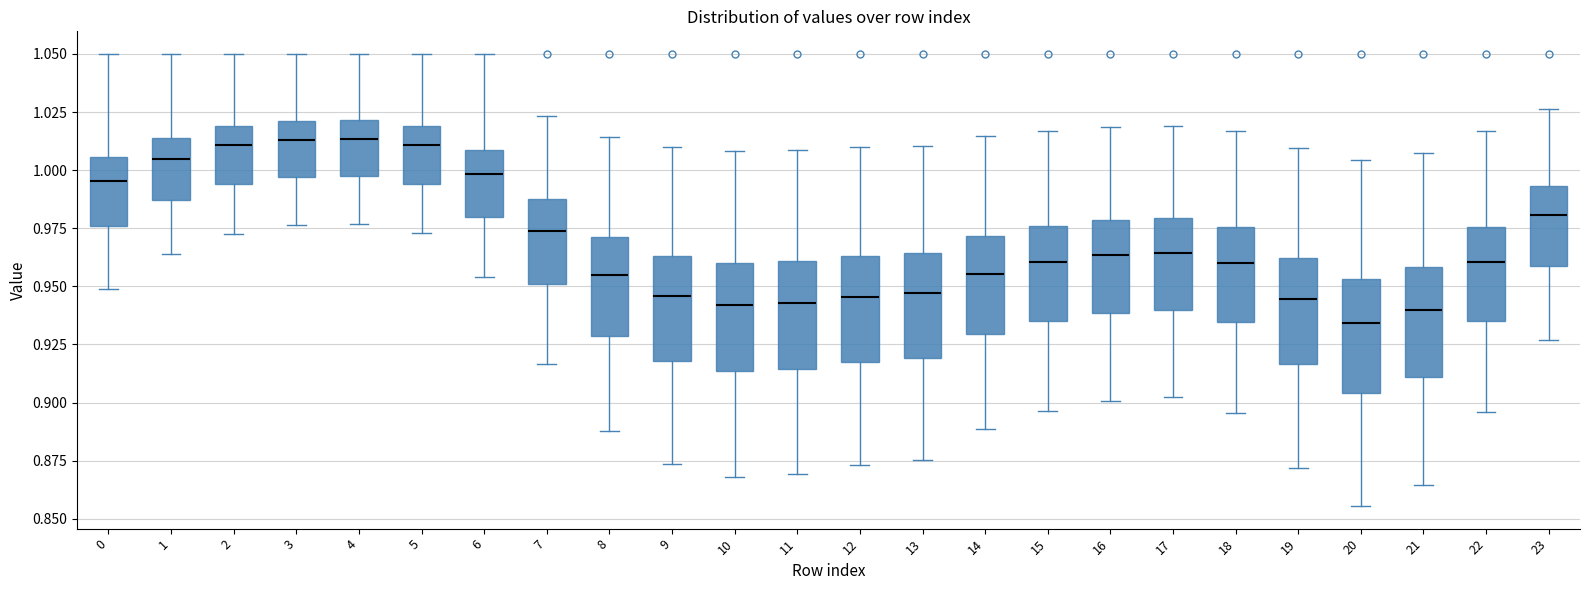

Reading left to right, read every box against the y-axis: the position of its median line, the range the box covers, and the ends of its whiskers. The values are not printed on the chart, so give them approximately, as read against the axis.

0: median 0.995, box 0.975 to 1.005, whiskers 0.950 to 1.050
1: median 1.005, box 0.985 to 1.015, whiskers 0.965 to 1.050
2: median 1.010, box 0.995 to 1.020, whiskers 0.975 to 1.050
3: median 1.015, box 0.995 to 1.020, whiskers 0.975 to 1.050
4: median 1.015, box 0.995 to 1.020, whiskers 0.975 to 1.050
5: median 1.010, box 0.995 to 1.020, whiskers 0.975 to 1.050
6: median 1.000, box 0.980 to 1.010, whiskers 0.955 to 1.050
7: median 0.975, box 0.950 to 0.985, whiskers 0.915 to 1.025
8: median 0.955, box 0.930 to 0.970, whiskers 0.890 to 1.015
9: median 0.945, box 0.920 to 0.965, whiskers 0.875 to 1.010
10: median 0.940, box 0.915 to 0.960, whiskers 0.870 to 1.010
11: median 0.945, box 0.915 to 0.960, whiskers 0.870 to 1.010
12: median 0.945, box 0.920 to 0.965, whiskers 0.875 to 1.010
13: median 0.945, box 0.920 to 0.965, whiskers 0.875 to 1.010
14: median 0.955, box 0.930 to 0.970, whiskers 0.890 to 1.015
15: median 0.960, box 0.935 to 0.975, whiskers 0.895 to 1.015
16: median 0.965, box 0.940 to 0.980, whiskers 0.900 to 1.020
17: median 0.965, box 0.940 to 0.980, whiskers 0.900 to 1.020
18: median 0.960, box 0.935 to 0.975, whiskers 0.895 to 1.015
19: median 0.945, box 0.915 to 0.960, whiskers 0.870 to 1.010
20: median 0.935, box 0.905 to 0.955, whiskers 0.855 to 1.005
21: median 0.940, box 0.910 to 0.960, whiskers 0.865 to 1.005
22: median 0.960, box 0.935 to 0.975, whiskers 0.895 to 1.015
23: median 0.980, box 0.960 to 0.995, whiskers 0.925 to 1.025